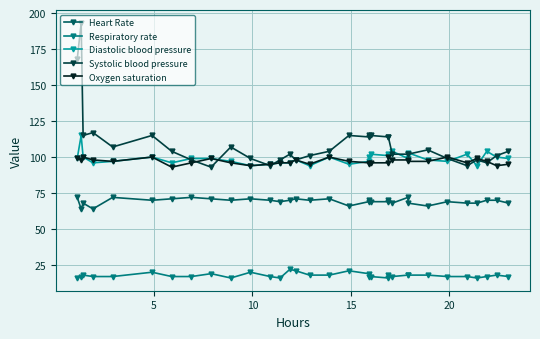

True or false: Oxygen saturation and Respiratory rate intersect in this chart.

False